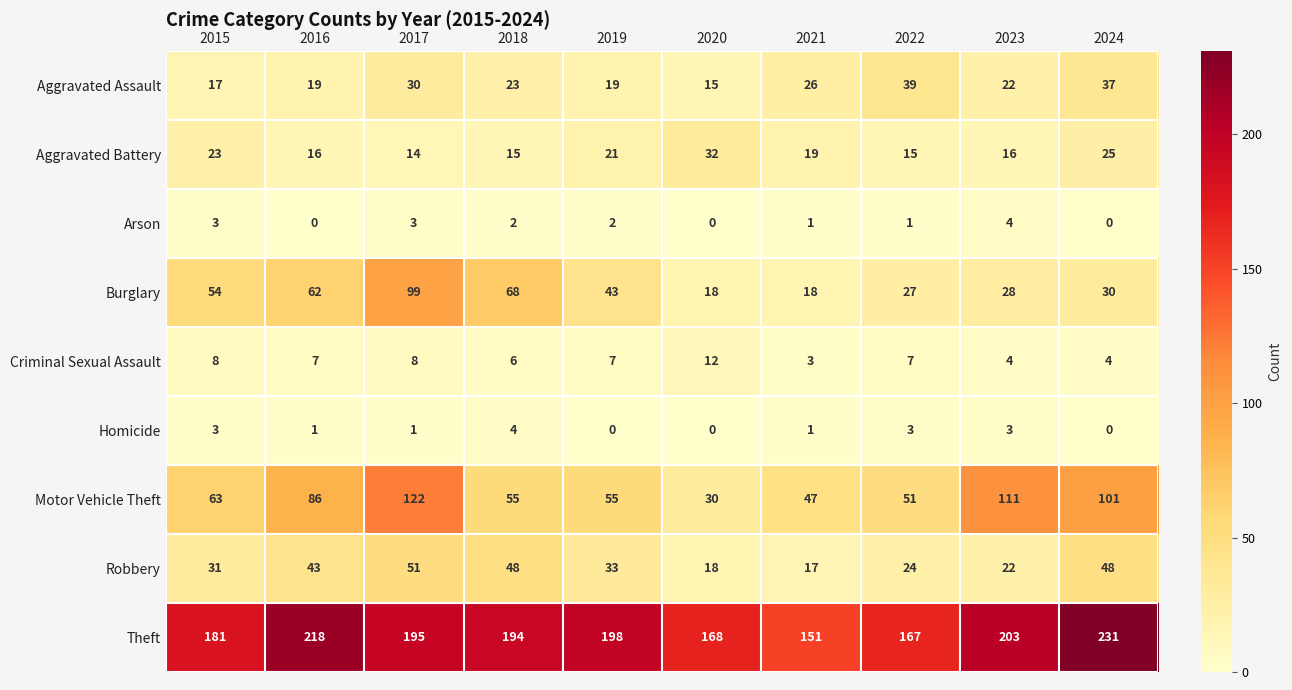

What is the difference between the Robbery values at 2022 and 2018?

24